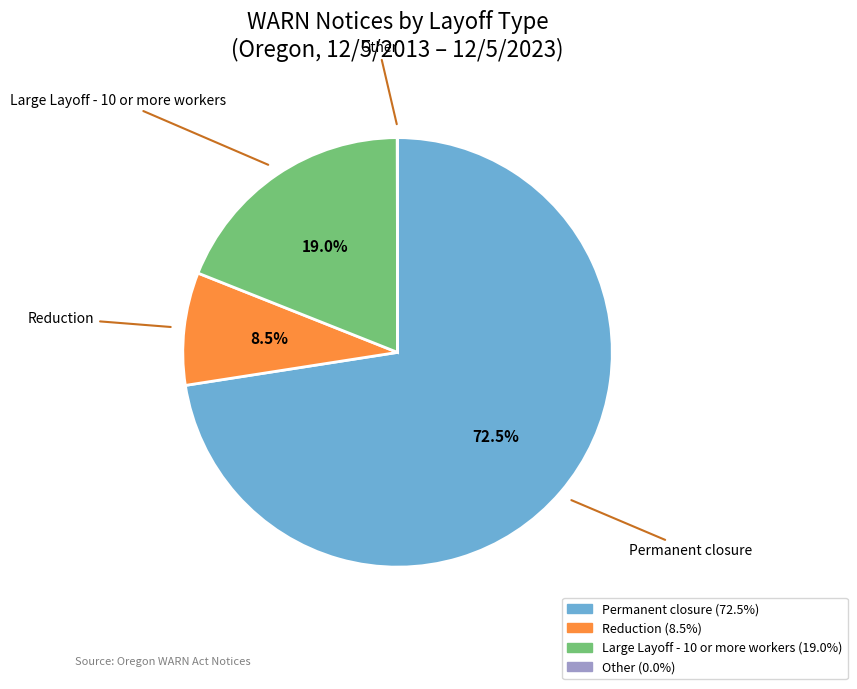

Is there any slice that represents more than half of the pie?

Yes